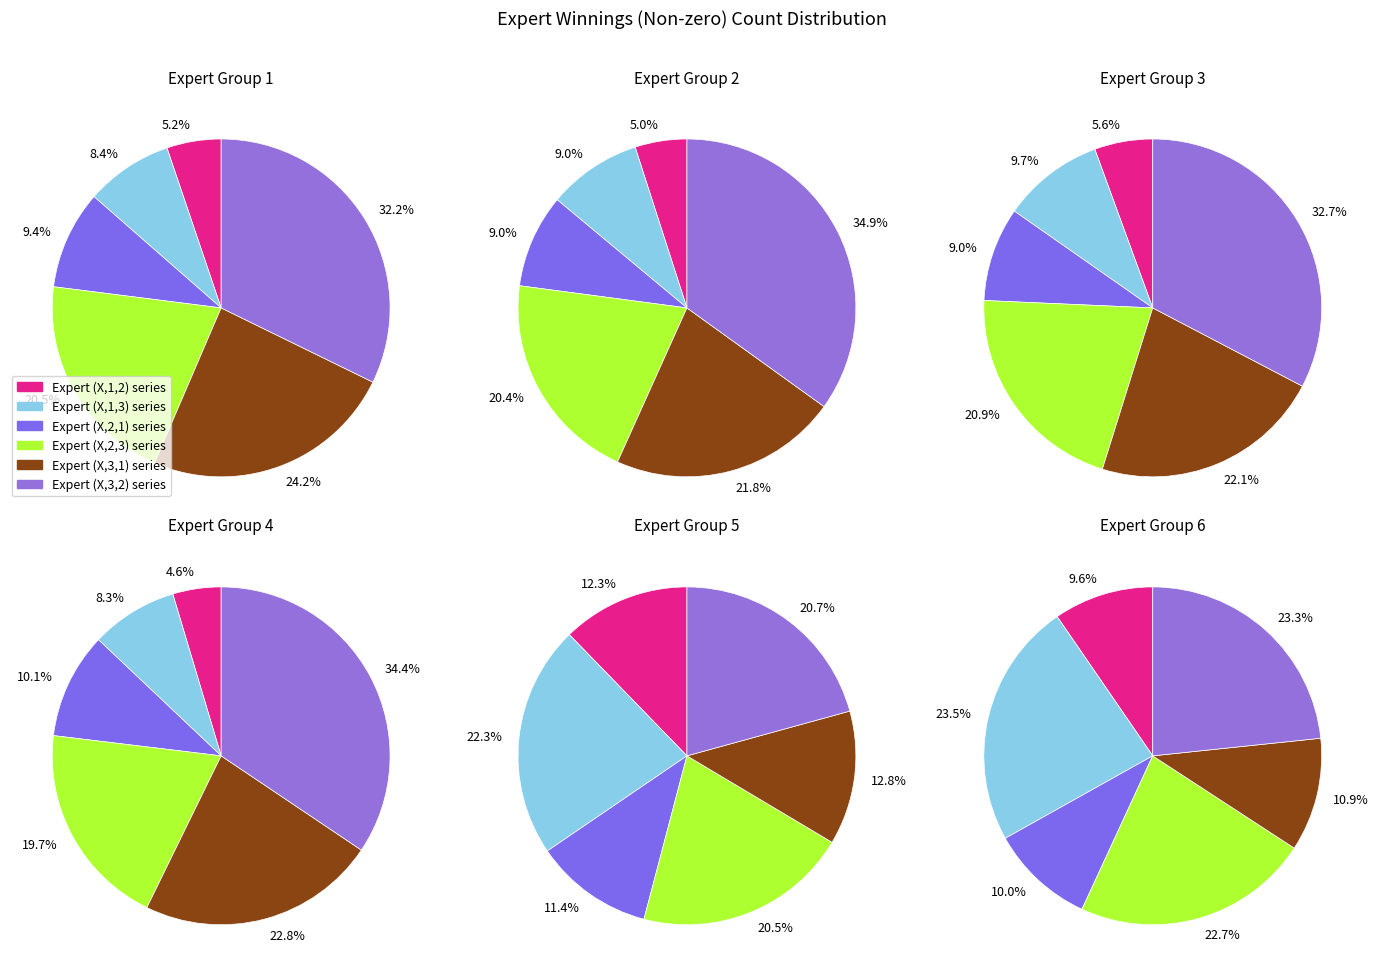

Is it true that Expert (1,2,1) is 18% of the pie?

False